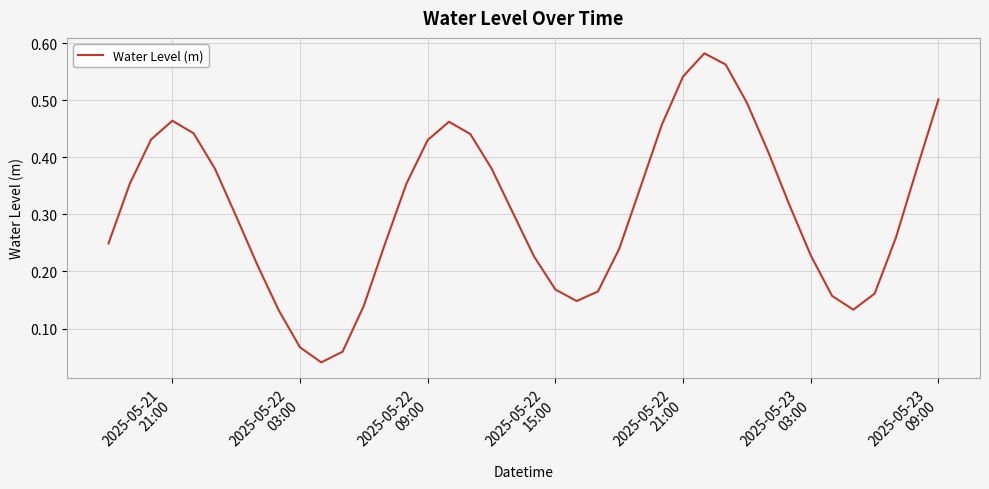

Where is the first local maximum?

2025-05-21
21:00